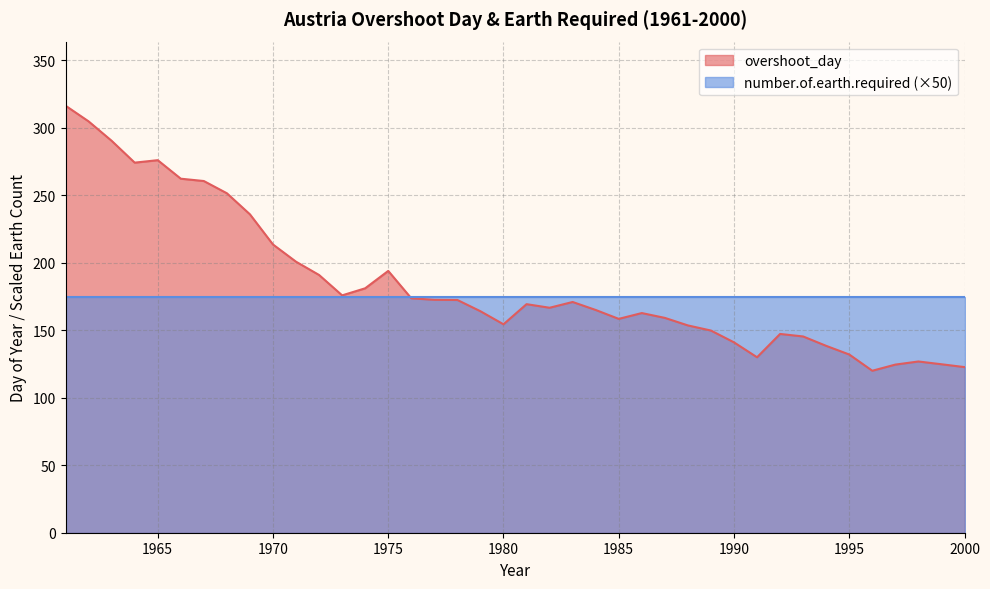

What is the sum of all values?

7375.0